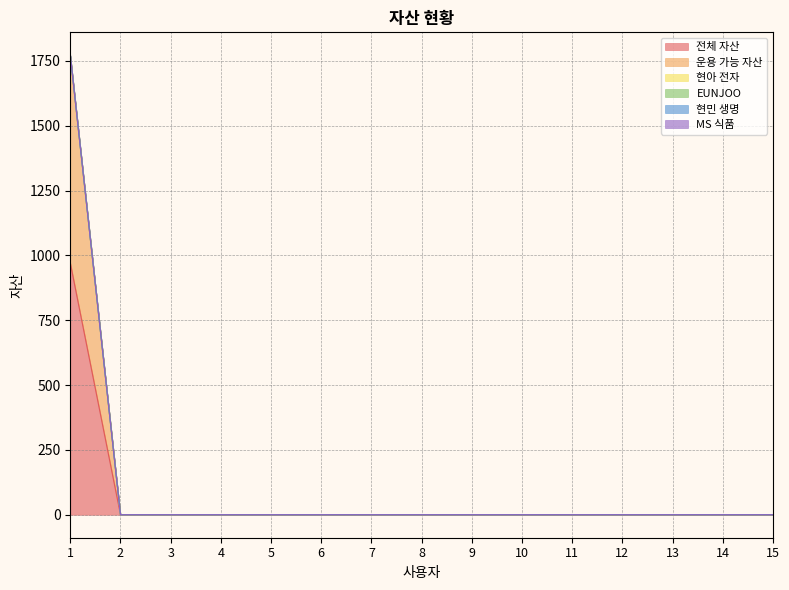

At how many categories does at least one series exceed 451?

1